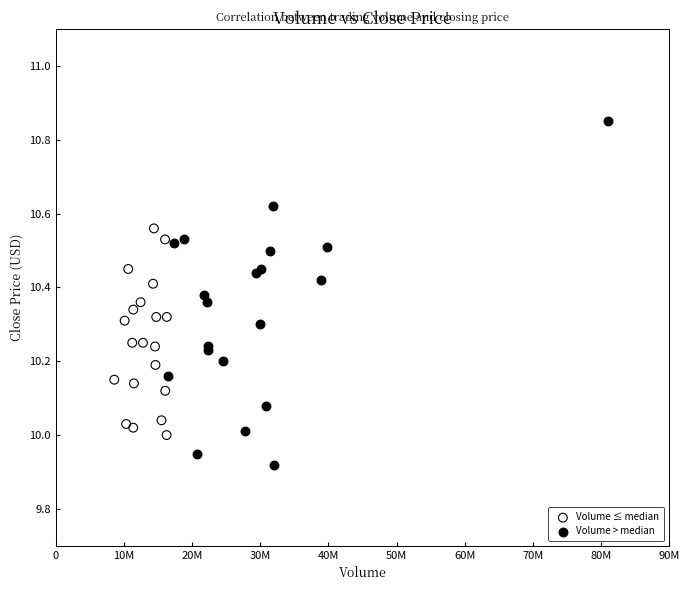

Which series contains the highest Y value?

Volume > median